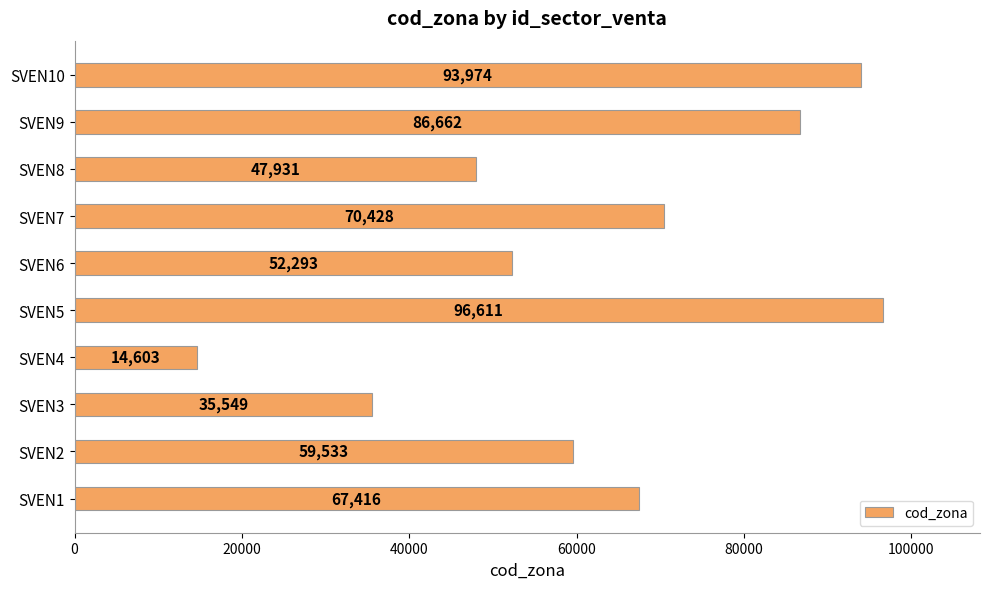

Reading bottom to top, list all the values displayed in this chart.

67416	59533	35549	14603	96611	52293	70428	47931	86662	93974